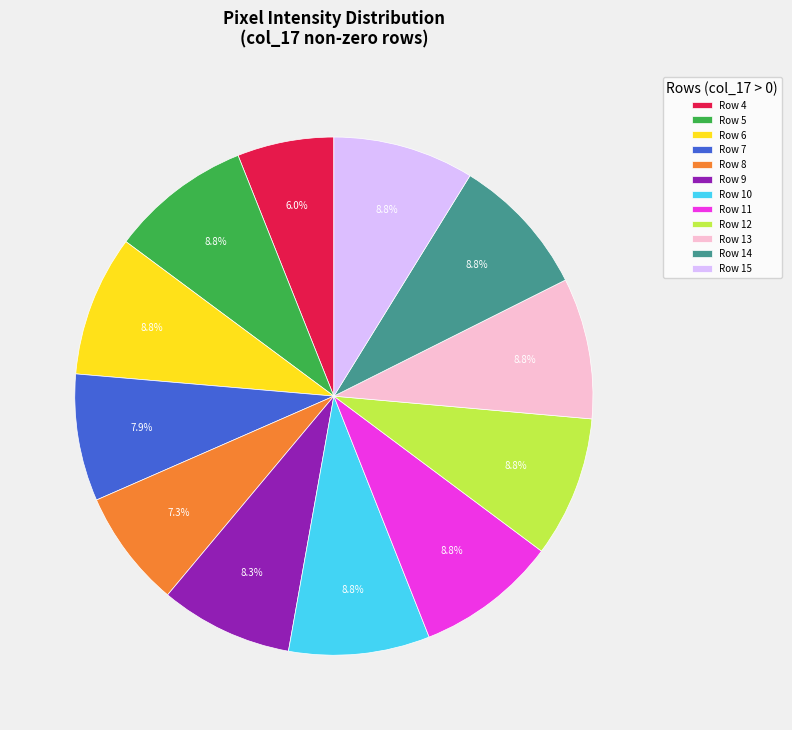

What is the total percentage of Row 10 and Row 13?

17.6%